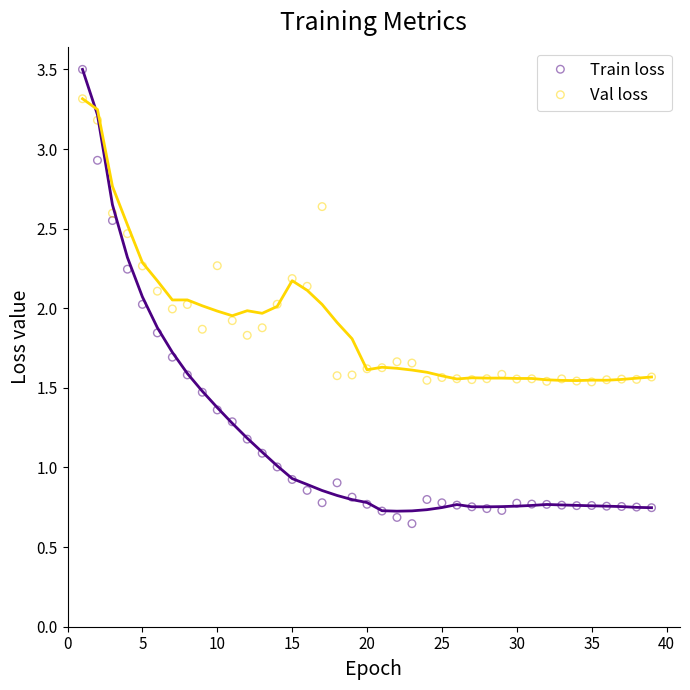

Which series has the largest Y range (max minus min)?

Train loss